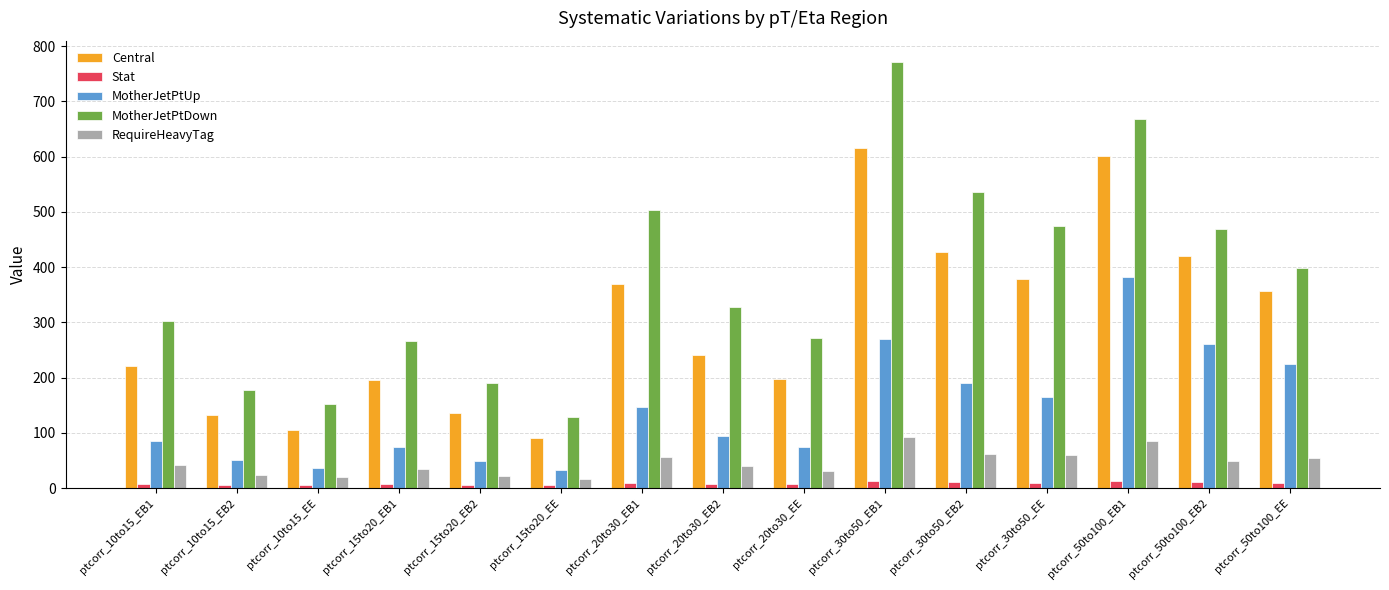

What is the label of the 15th bar from the right?

ptcorr_10to15_EB1